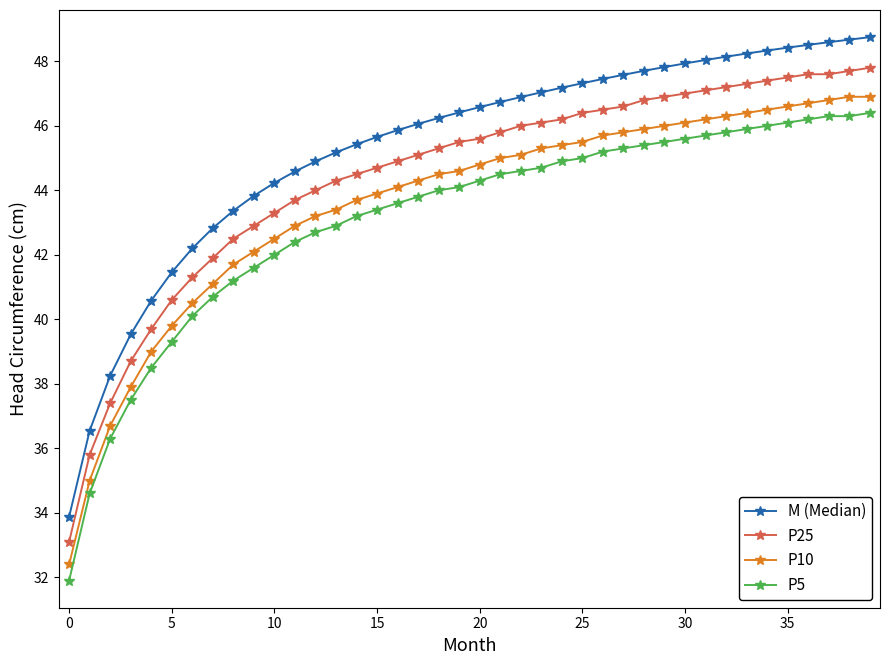

Reading left to right, list all the values displayed in this chart.

M (Median): 33.9	36.5	38.3	39.5	40.6	41.5	42.2	42.8	43.4	43.8	44.2	44.6	44.9	45.2	45.4	45.7	45.9	46.1	46.2	46.4	46.6	46.7	46.9	47.0	47.2	47.3	47.5	47.6	47.7	47.8	47.9	48.0	48.1	48.2	48.3	48.4	48.5	48.6	48.7	48.7
P25: 33.1	35.8	37.4	38.7	39.7	40.6	41.3	41.9	42.5	42.9	43.3	43.7	44.0	44.3	44.5	44.7	44.9	45.1	45.3	45.5	45.6	45.8	46.0	46.1	46.2	46.4	46.5	46.6	46.8	46.9	47.0	47.1	47.2	47.3	47.4	47.5	47.6	47.6	47.7	47.8
P10: 32.4	35.0	36.7	37.9	39.0	39.8	40.5	41.1	41.7	42.1	42.5	42.9	43.2	43.4	43.7	43.9	44.1	44.3	44.5	44.6	44.8	45.0	45.1	45.3	45.4	45.5	45.7	45.8	45.9	46.0	46.1	46.2	46.3	46.4	46.5	46.6	46.7	46.8	46.9	46.9
P5: 31.9	34.6	36.3	37.5	38.5	39.3	40.1	40.7	41.2	41.6	42.0	42.4	42.7	42.9	43.2	43.4	43.6	43.8	44.0	44.1	44.3	44.5	44.6	44.7	44.9	45.0	45.2	45.3	45.4	45.5	45.6	45.7	45.8	45.9	46.0	46.1	46.2	46.3	46.3	46.4